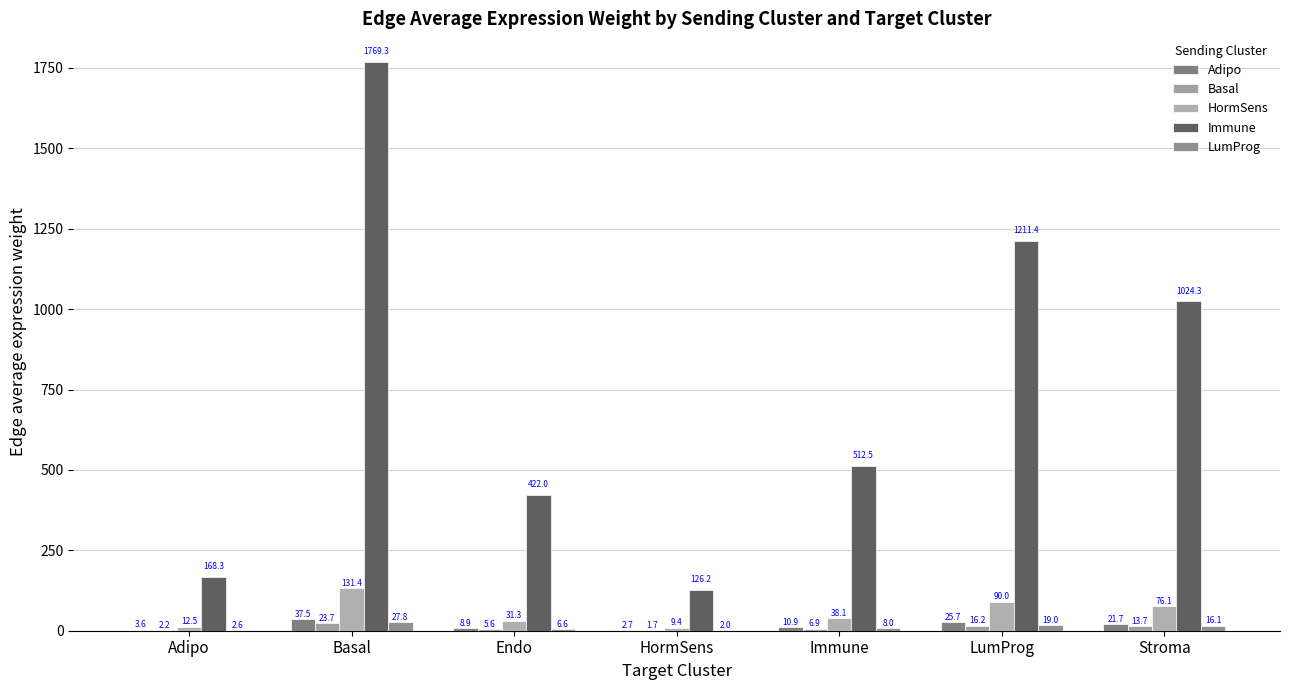

How many data points in Basal are above 6?

4